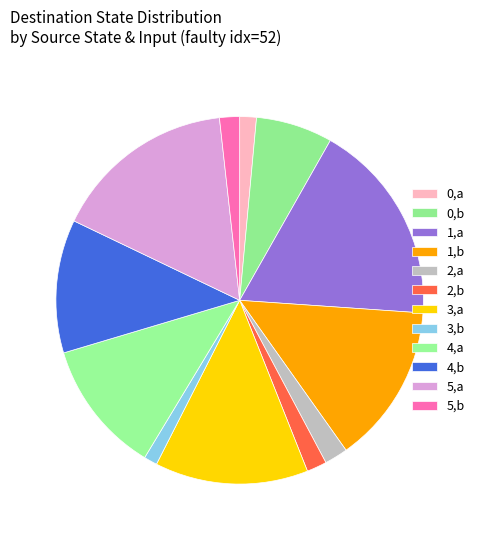

How many slices are in this pie chart?

12